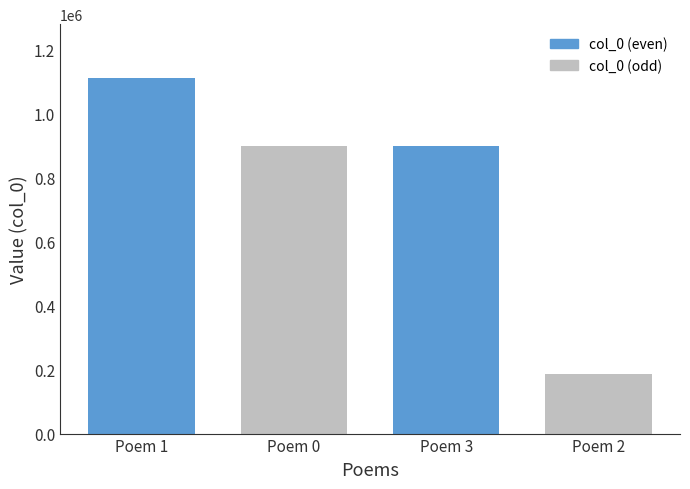

What is the label of the 4th bar from the left?

Poem 2